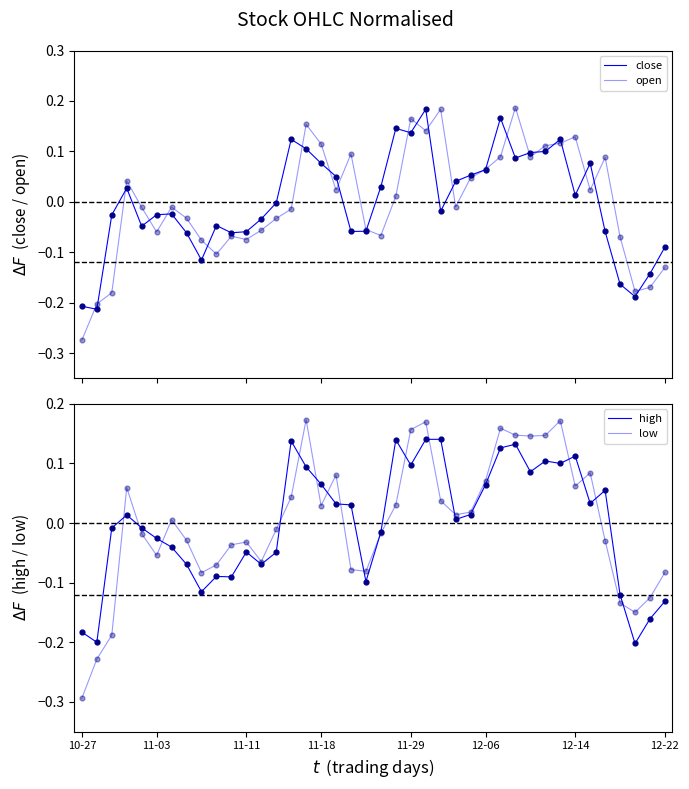

Which series contains the lowest Y value?

low